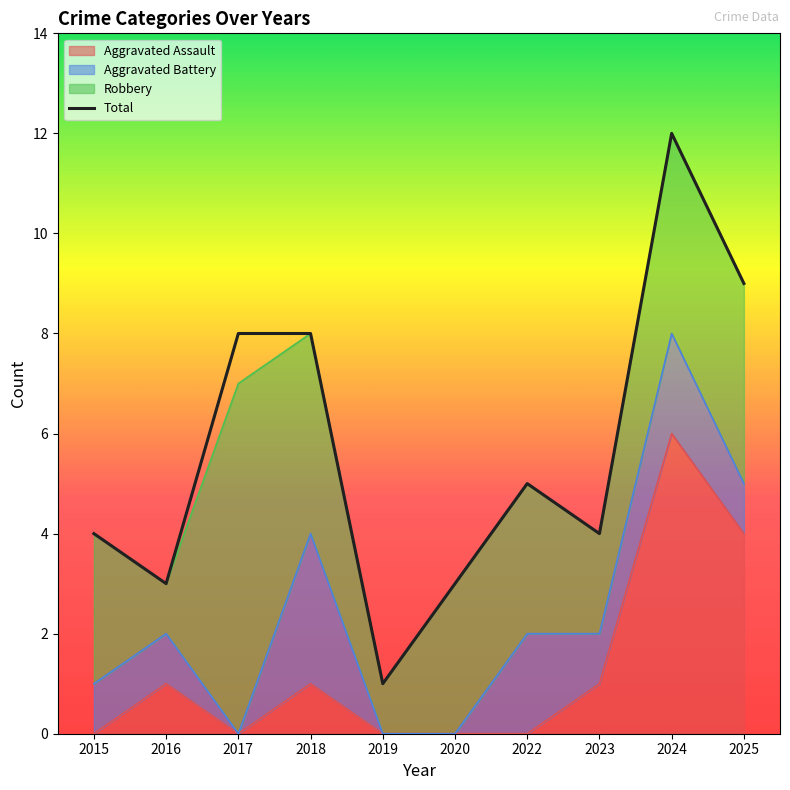

Which series changed the most between 2016 and 2024?

Total